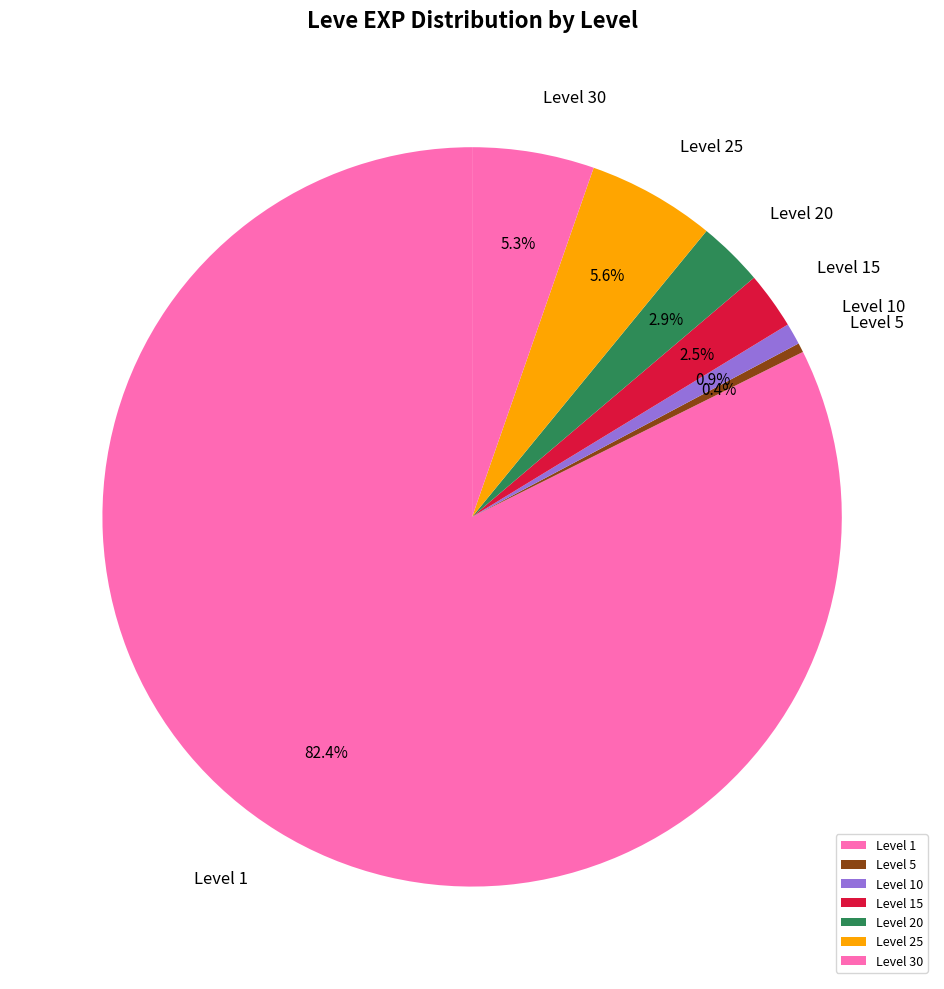

Between Level 15 and Level 25, which is larger?

Level 25